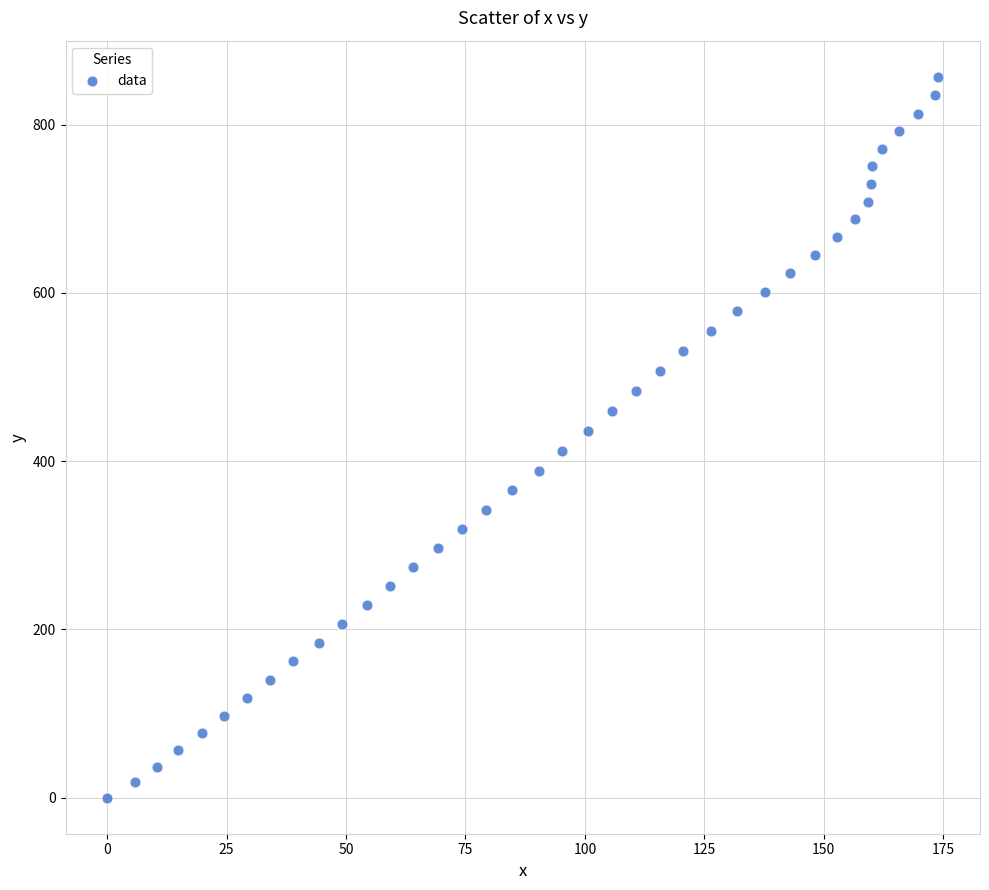

What is the range of X values (max minus min)?

174.0